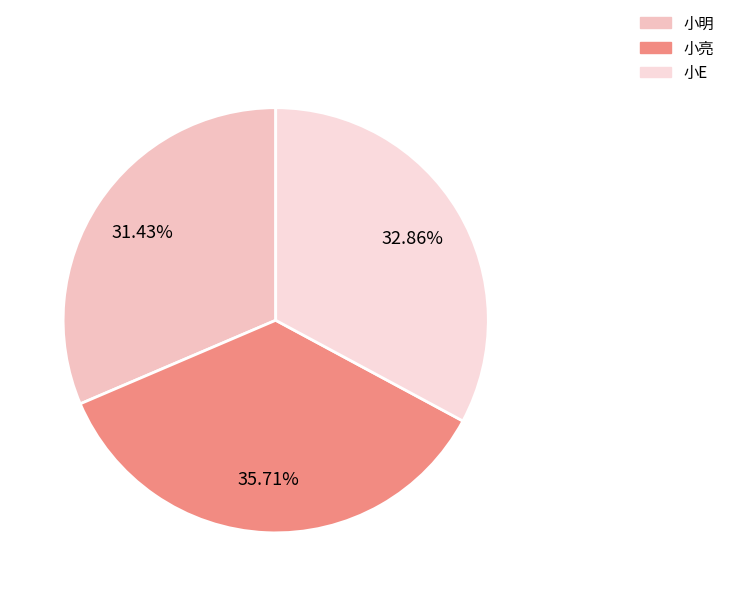

How many slices are in this pie chart?

3